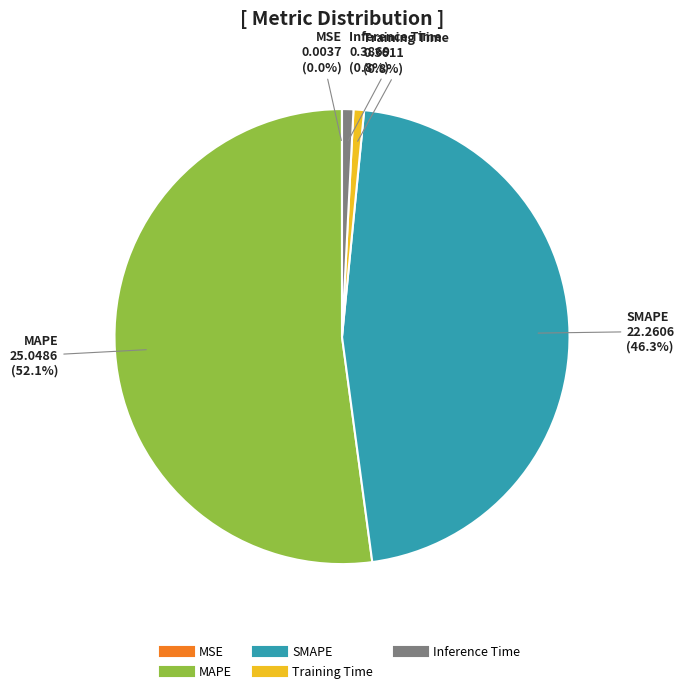

What is the majority slice?

MAPE